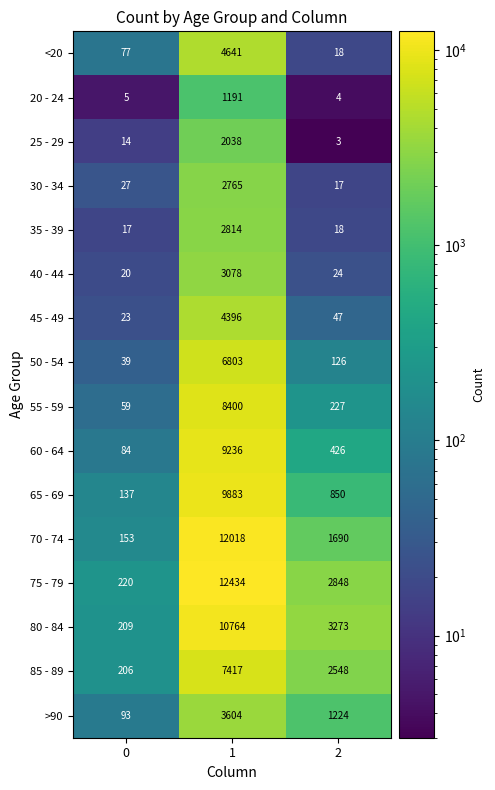

What is the spread (max minus min) of values at 0?

215